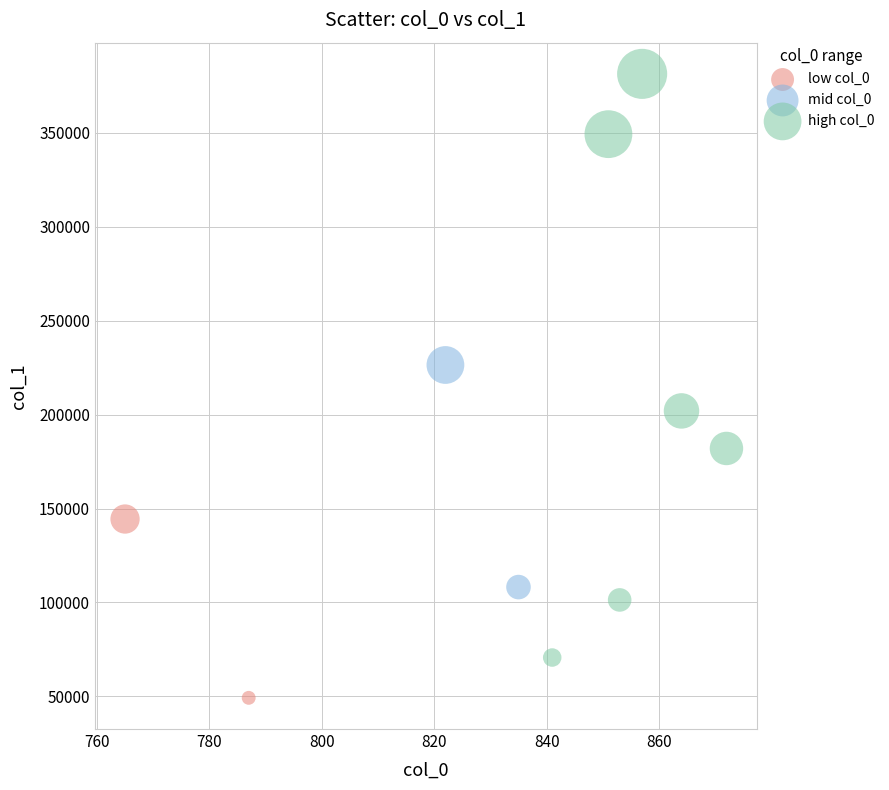

What are all the series names shown in the legend?

low col_0, mid col_0, high col_0